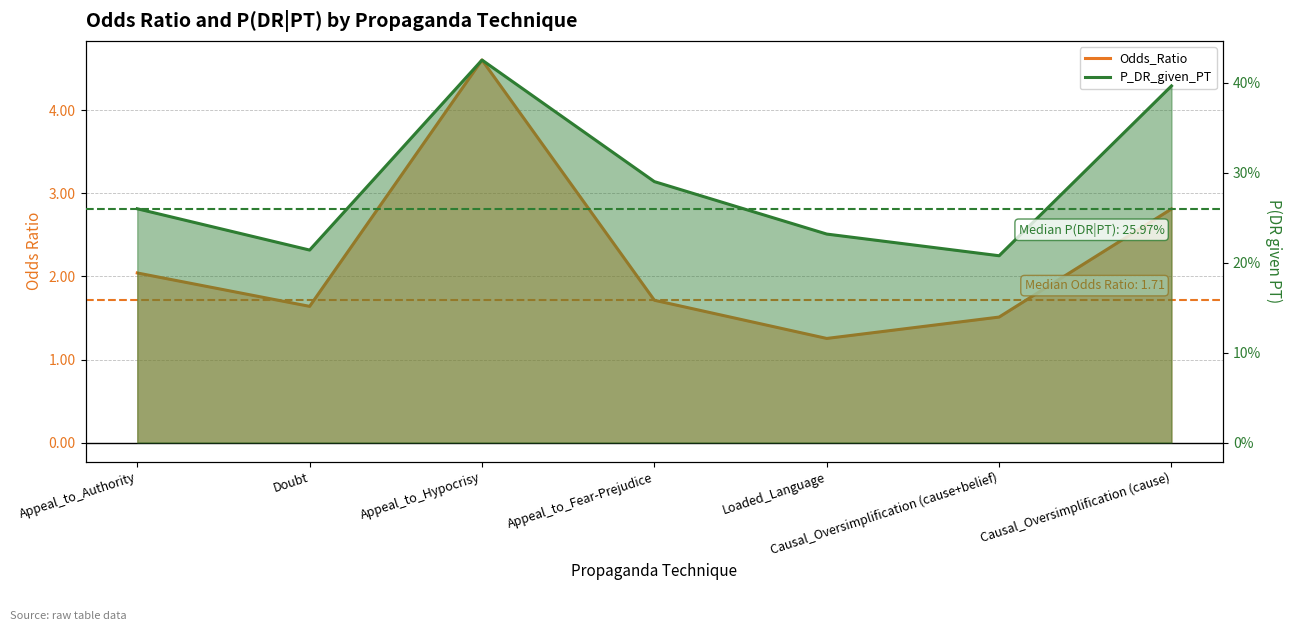

The value of P_DR_given_PT at Appeal_to_Hypocrisy is 0.2. True or false?

False